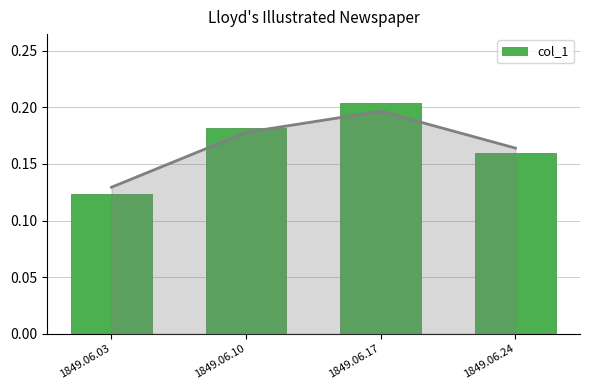

What is the value of the 2nd bar from the left?

0.2